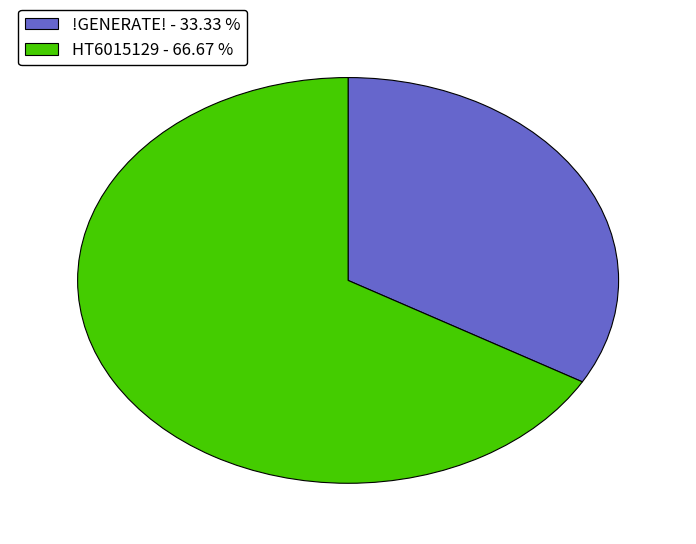

Which slice is the smallest?

!GENERATE!